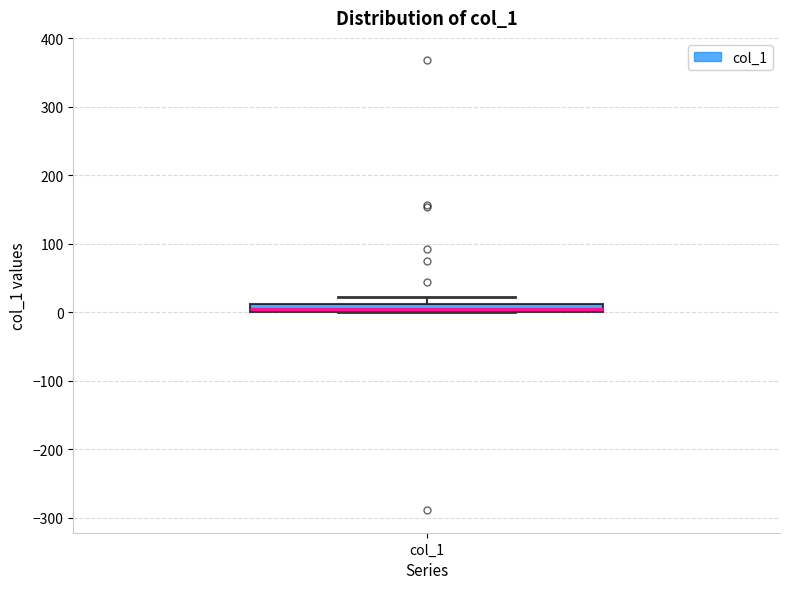

Where is the lower edge of the box for col_1 on the y-axis? The values are not printed on the chart, so give them approximately, as read against the axis.

0